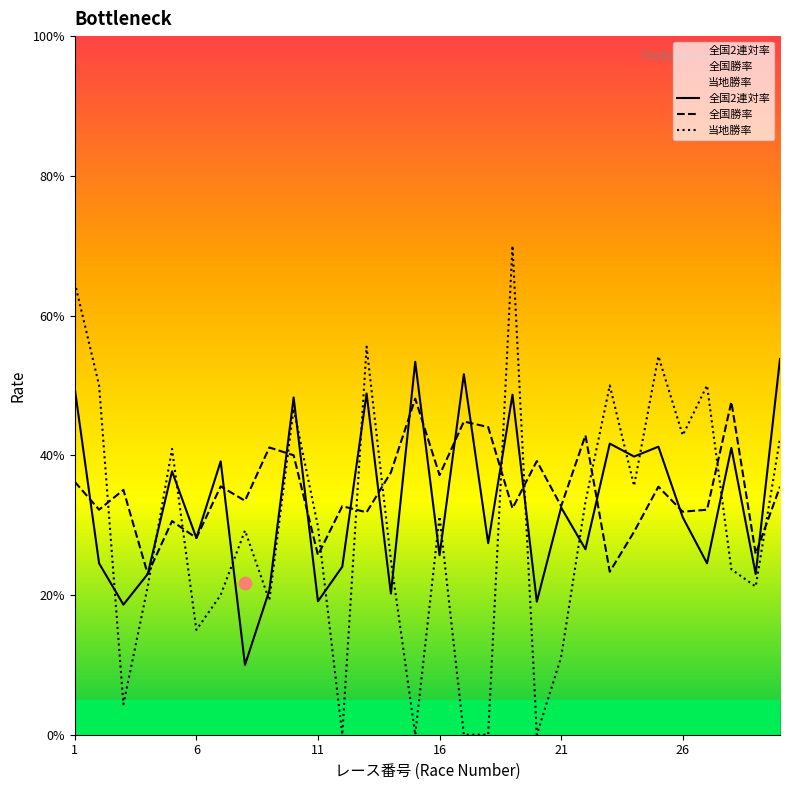

Which series contains the highest Y value?

当地勝率